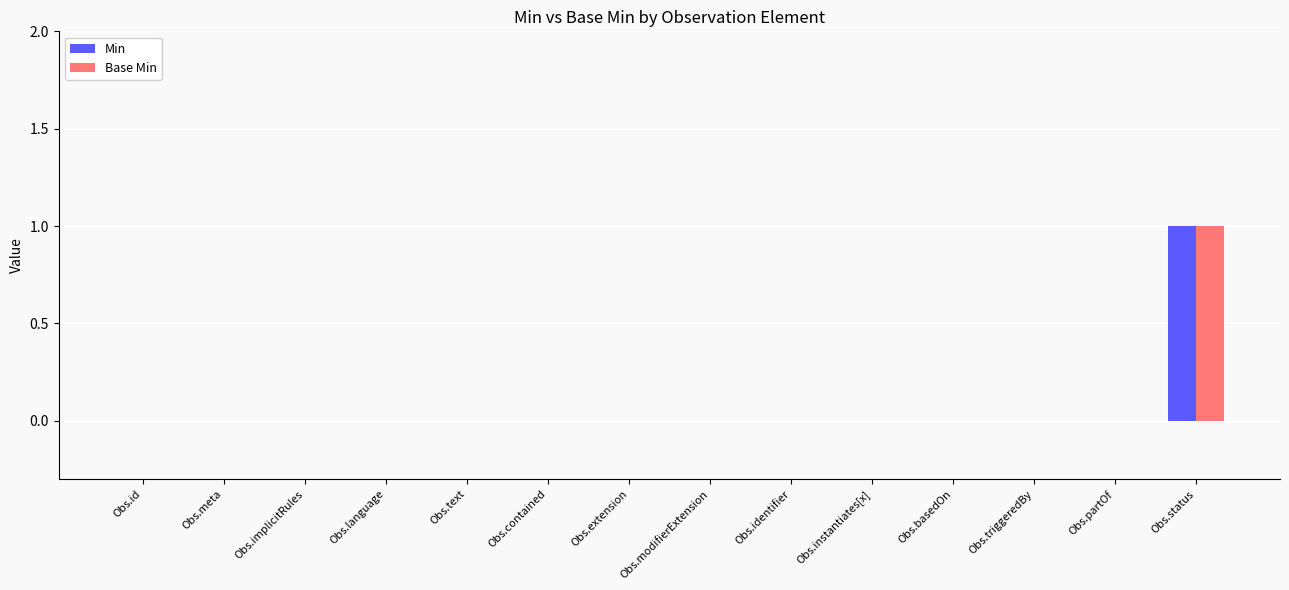

What are all the series names shown in the legend?

Min, Base Min